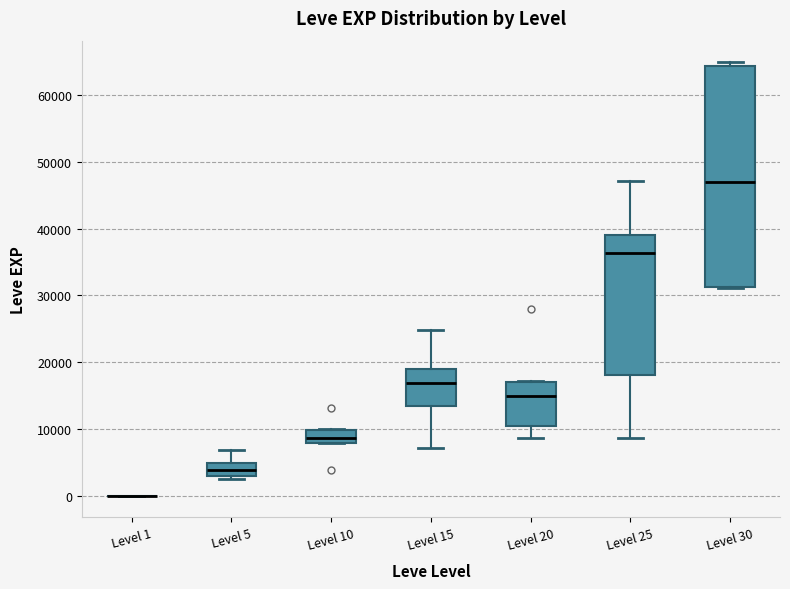

Which box is the tallest, from its lower edge to its upper edge?

Level 30